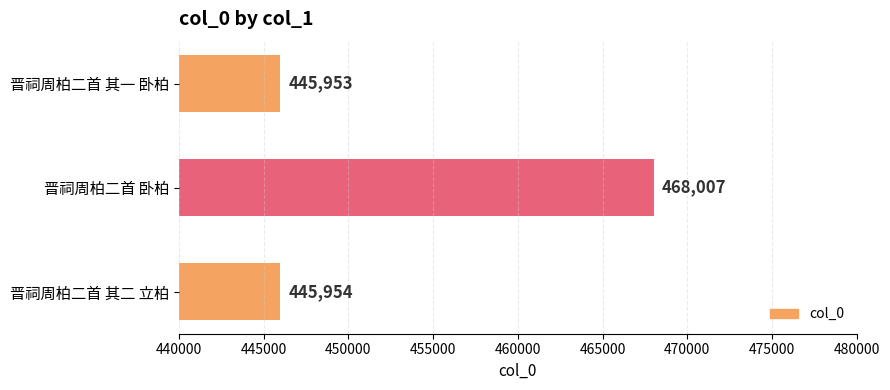

Reading bottom to top, extract all data points from this chart.

445954	468007	445953